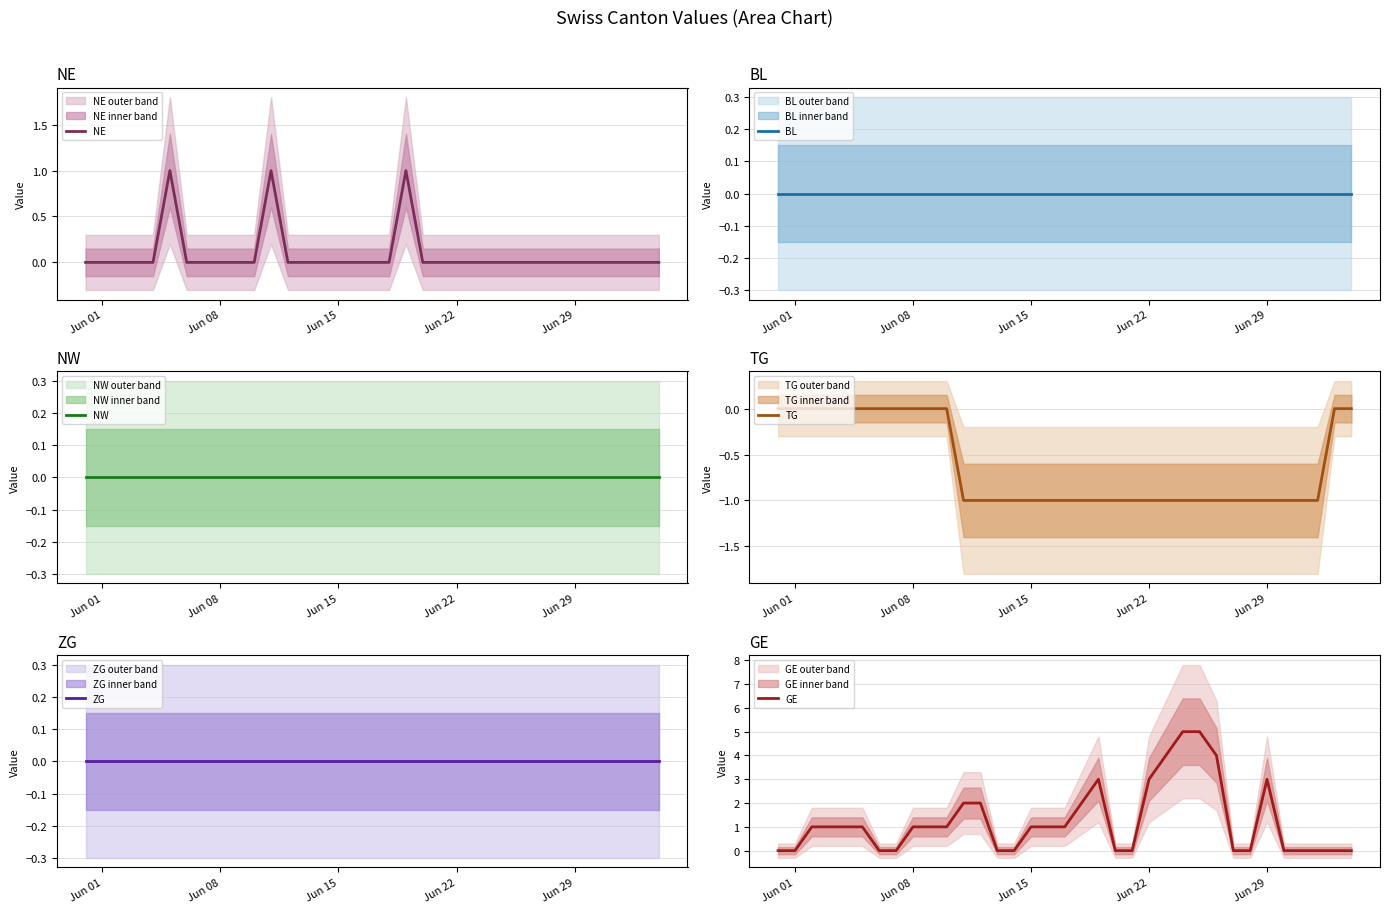

True or false: GE and BL cross at least once.

False